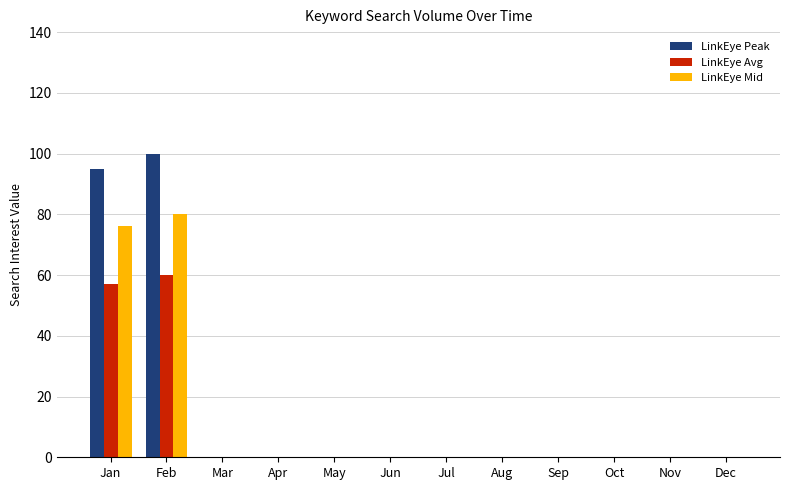

What are all the series names shown in the legend?

LinkEye Peak, LinkEye Avg, LinkEye Mid